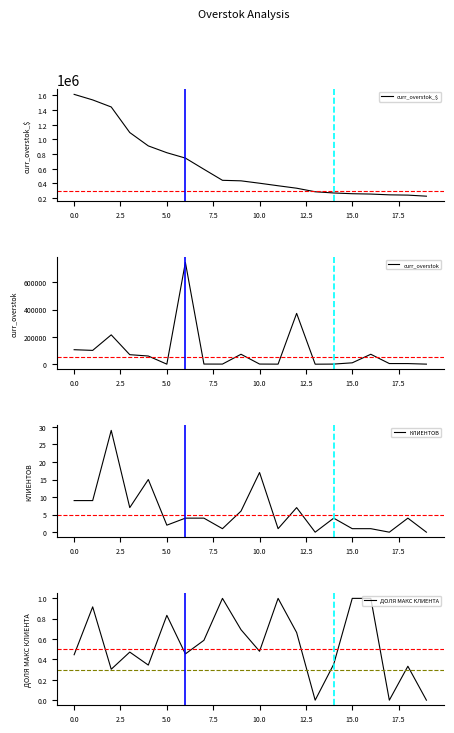

The ДОЛЯ МАКС КЛИЕНТА series shows 1.0 at 15.0. True or false?

True